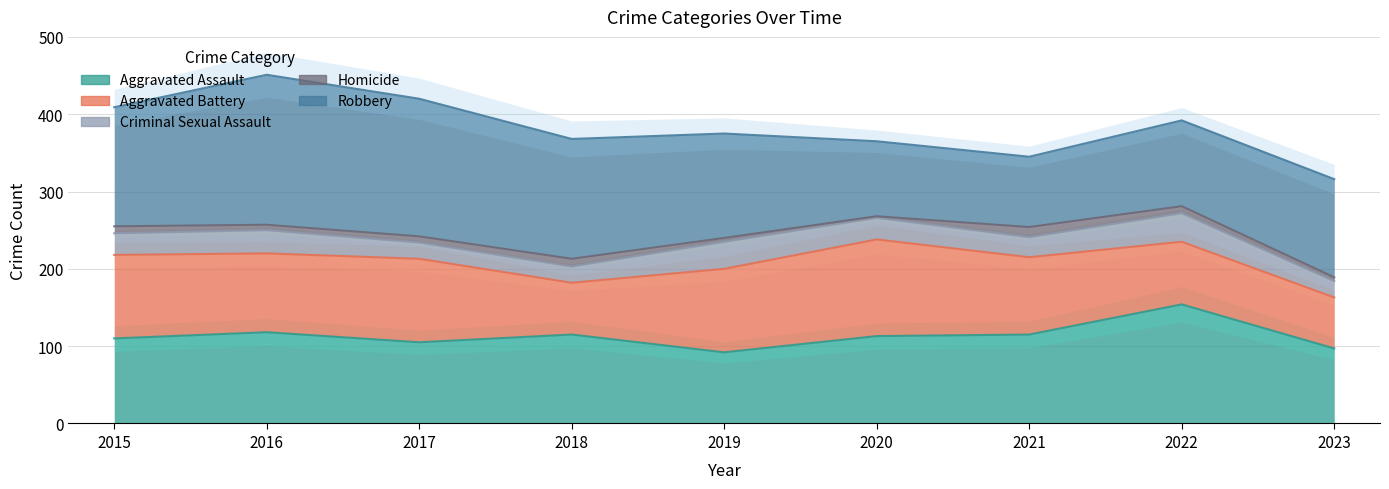

What is the maximum value for Aggravated Assault?

154